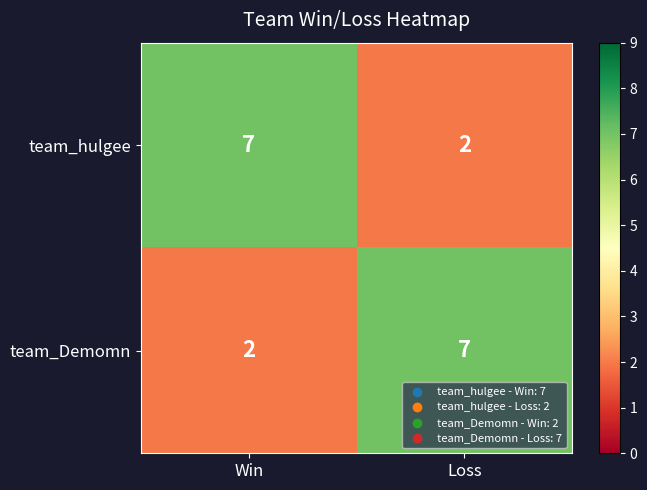

What is the sum of the team_Demomn values at Loss and Win?

9